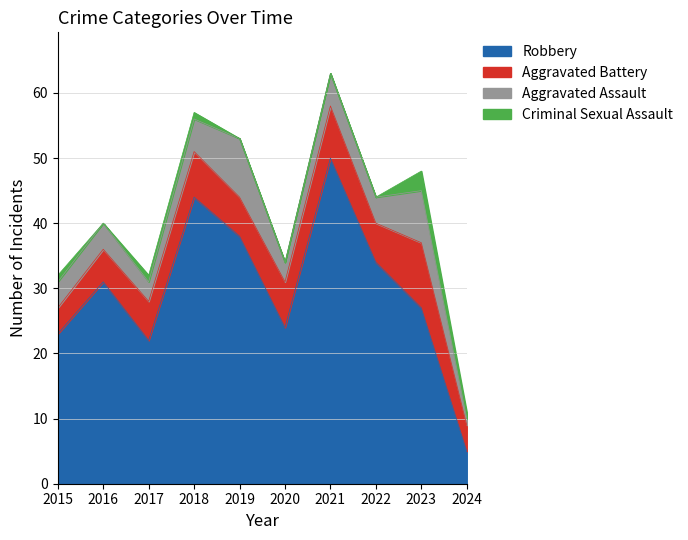

Which series has the largest total across all categories?

Robbery